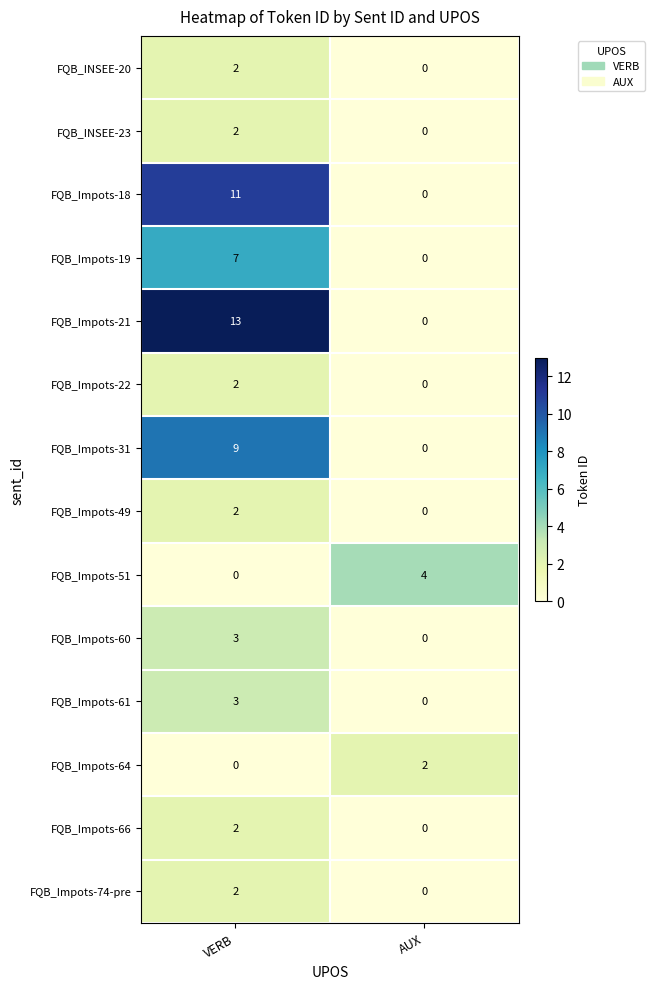

Which series has the widest spread of values?

FQB_Impots-21